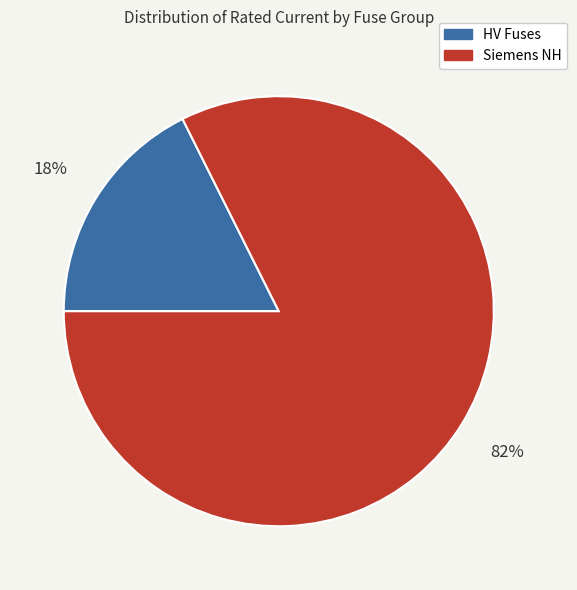

Is there a majority slice in this chart?

Yes